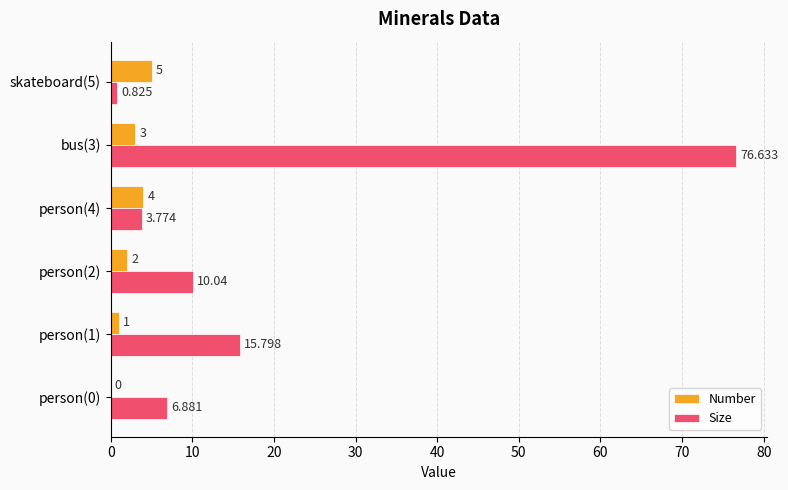

What are all the series names shown in the legend?

Number, Size